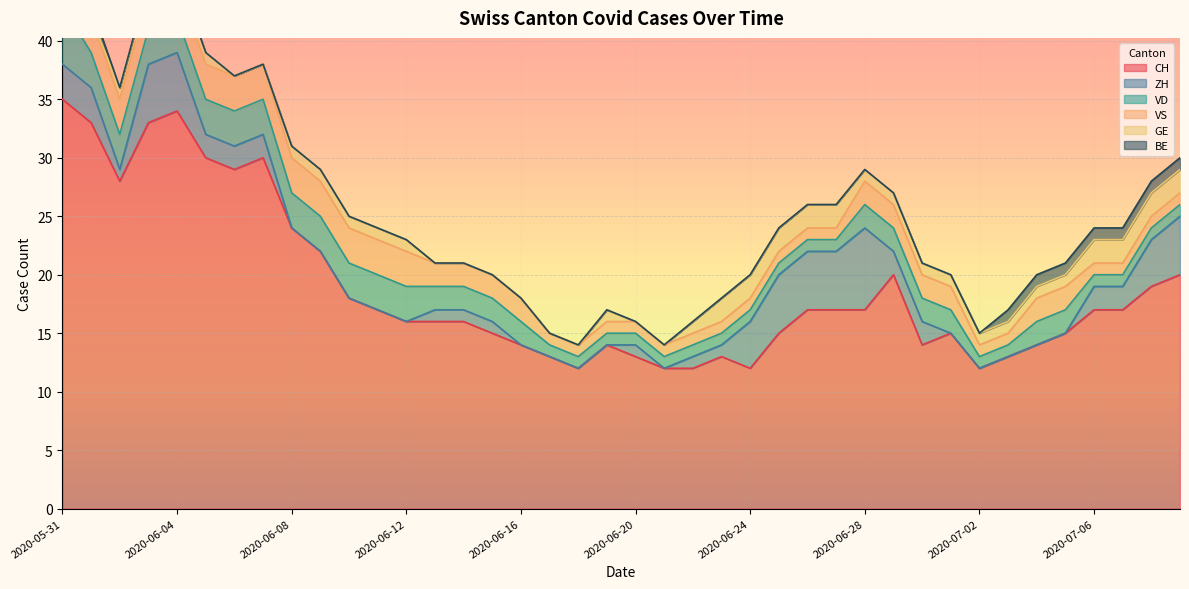

True or false: VS and CH intersect in this chart.

False